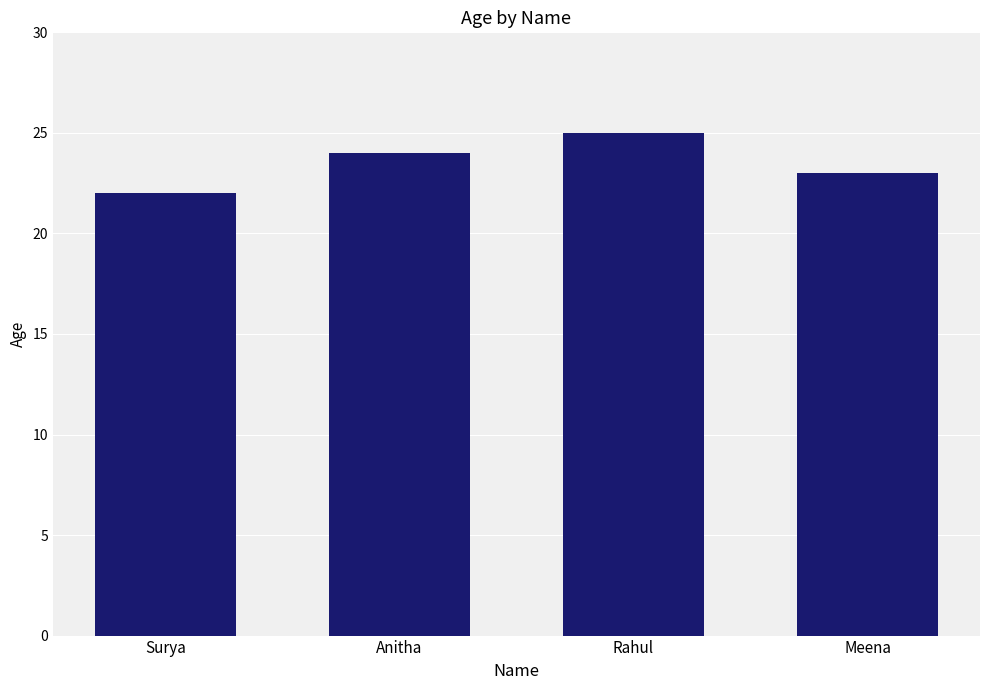

Reading right to left, what are all the values shown in this chart?

Meena=23	Rahul=25	Anitha=24	Surya=22